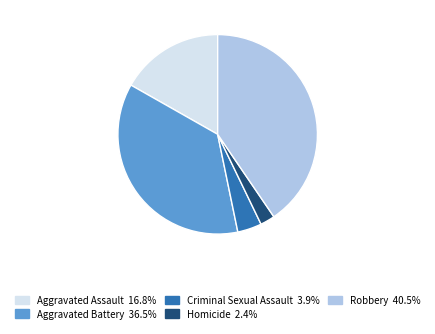

What is the smallest slice in the pie chart?

Homicide